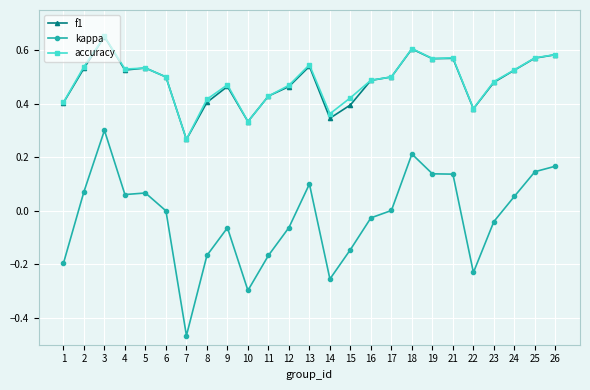

Which series has the widest spread of values?

kappa